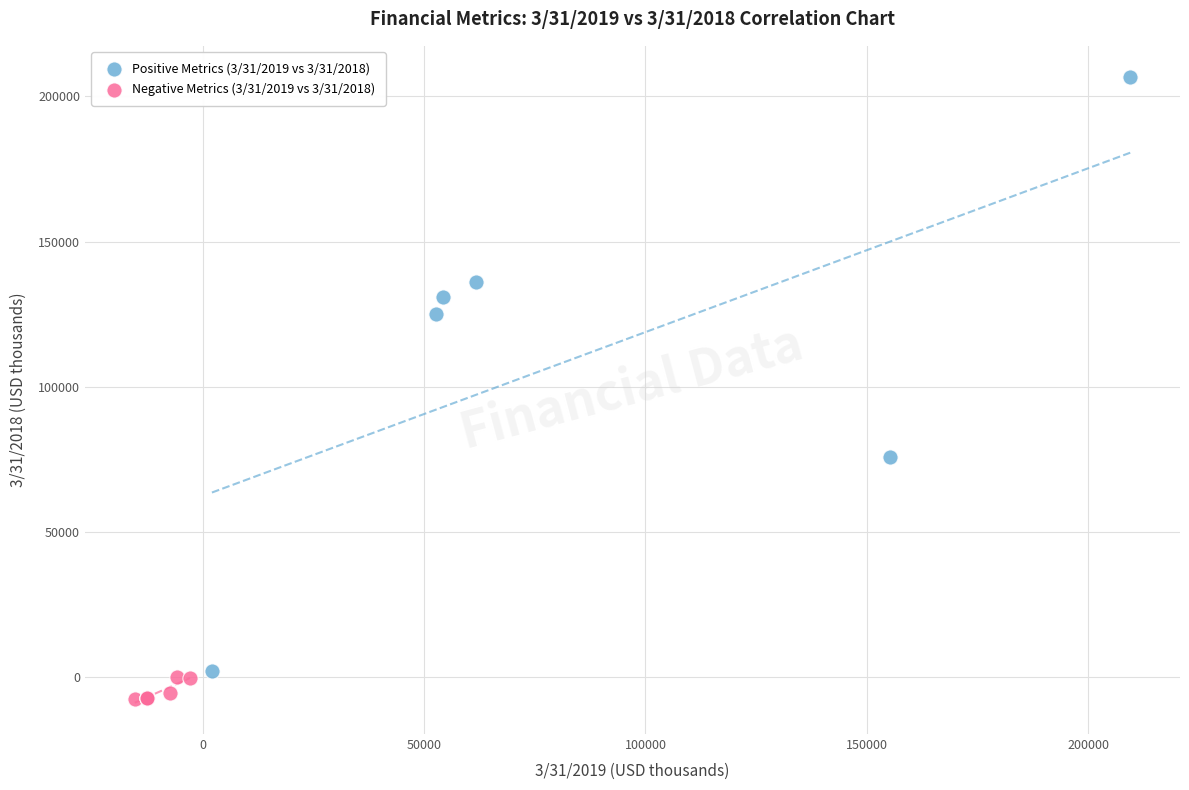

Which series contains the lowest Y value?

Negative Metrics (3/31/2019 vs 3/31/2018)